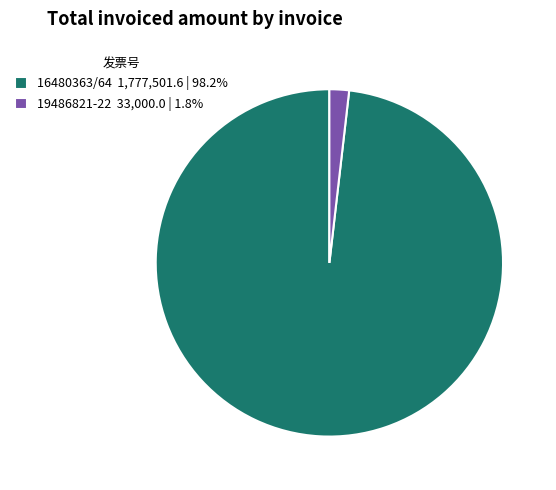

What is the ratio of the value at 16480363/64 1,777,501.6 | 98.2% to the value at 19486821-22 33,000.0 | 1.8%?

53.9